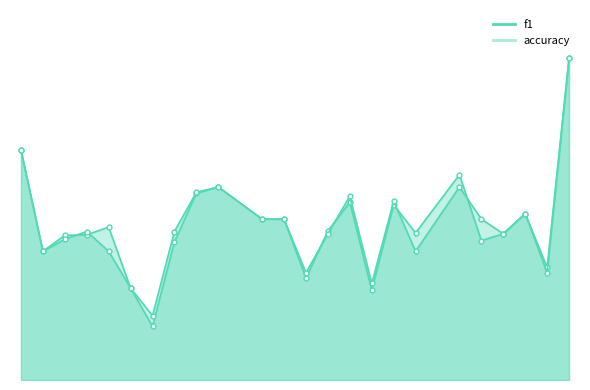

Where do accuracy and f1 first cross each other?

3 and 4